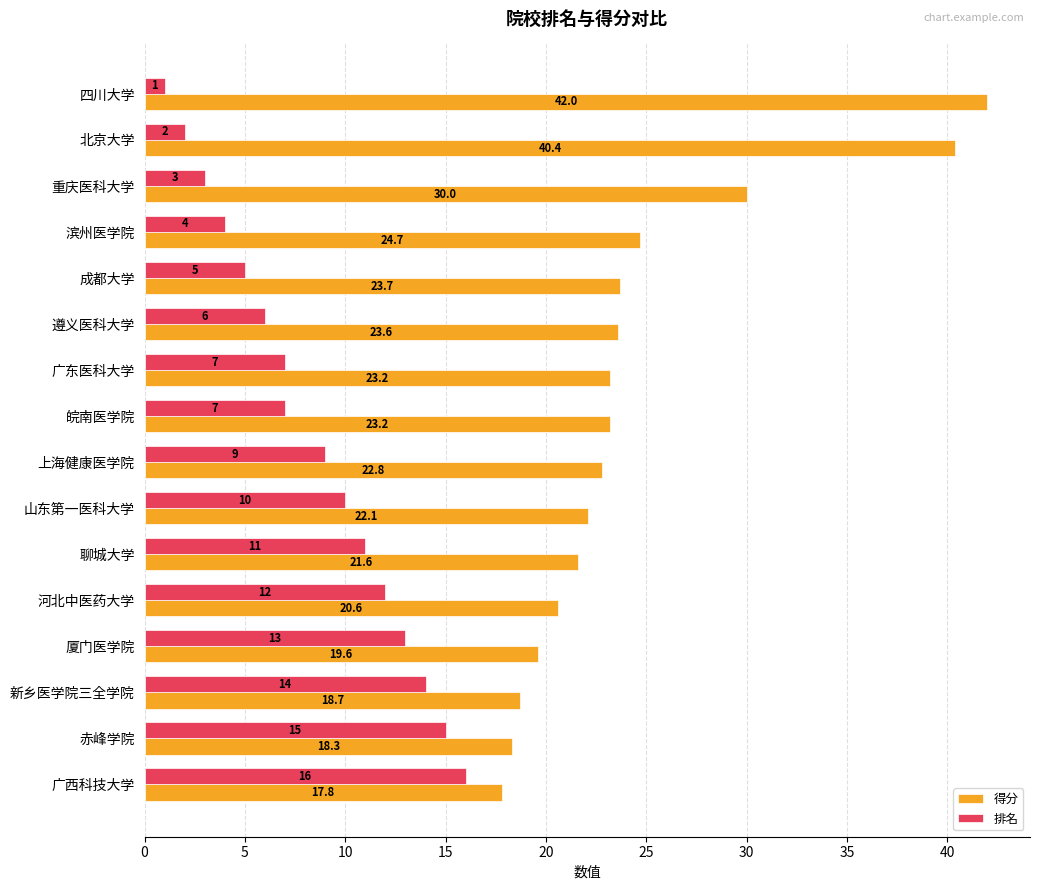

Rank the series by their maximum value, from lowest to highest.

排名, 得分